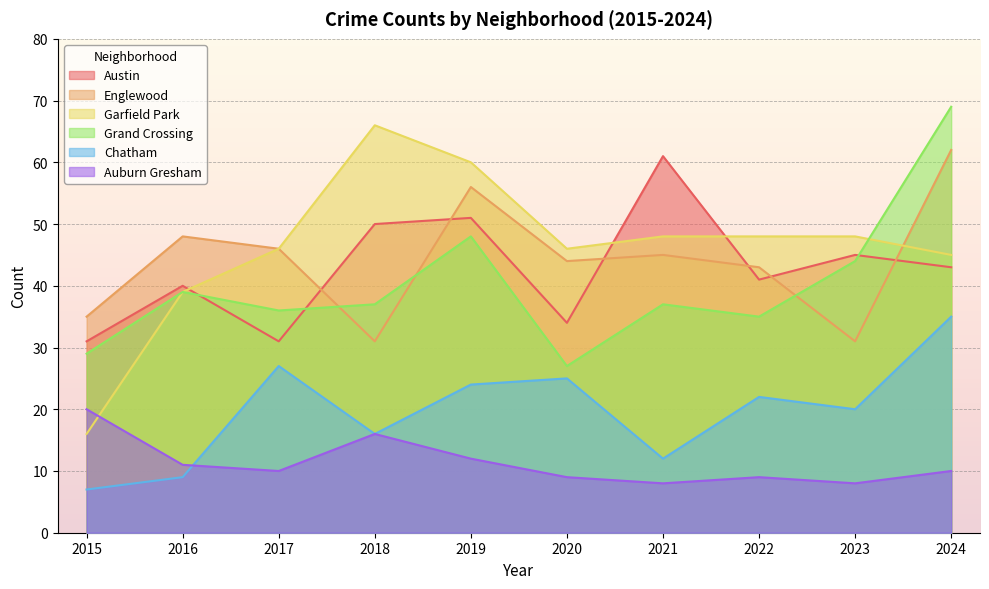

Rank the categories by Garfield Park value from highest to lowest.

2018, 2019, 2021, 2022, 2023, 2017, 2020, 2024, 2016, 2015